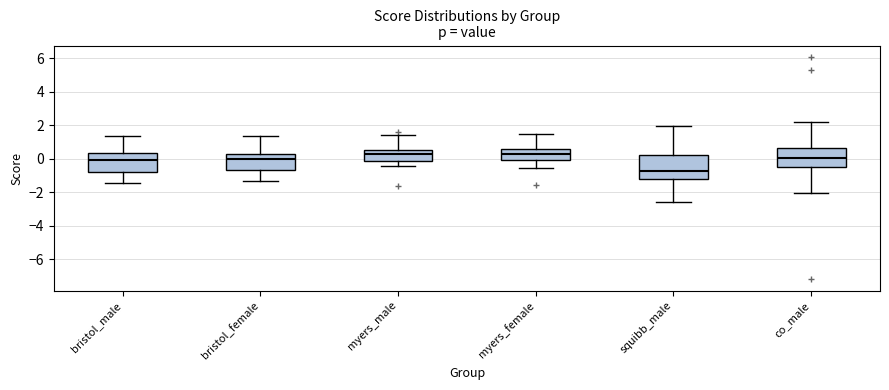

Reading left to right, read every box against the y-axis: the position of its median line, the range the box covers, and the ends of its whiskers. The values are not printed on the chart, so give them approximately, as read against the axis.

bristol_male: median 0.0, box -0.8 to 0.4, whiskers -1.4 to 1.4
bristol_female: median 0.0, box -0.6 to 0.4, whiskers -1.4 to 1.4
myers_male: median 0.2, box -0.2 to 0.6, whiskers -0.4 to 1.4
myers_female: median 0.2, box 0.0 to 0.6, whiskers -0.6 to 1.4
squibb_male: median -0.8, box -1.2 to 0.2, whiskers -2.6 to 2.0
co_male: median 0.0, box -0.4 to 0.6, whiskers -2.0 to 2.2